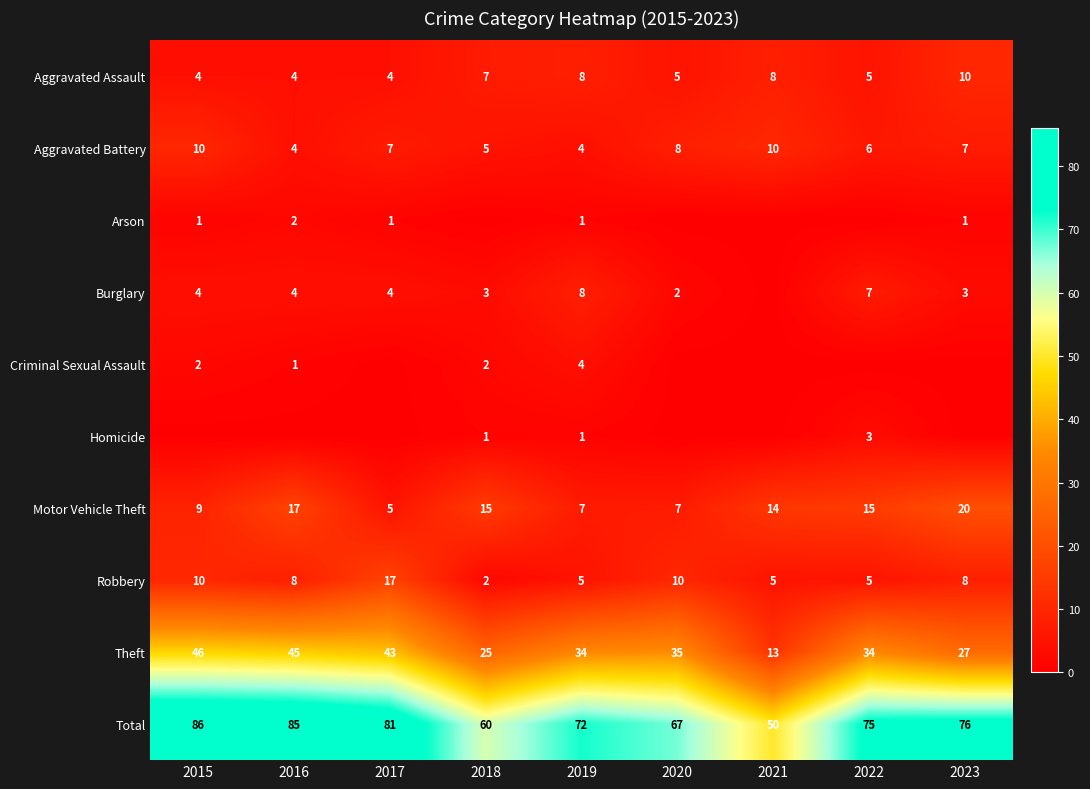

Is it true that Aggravated Assault equals 16 at 2023?

False